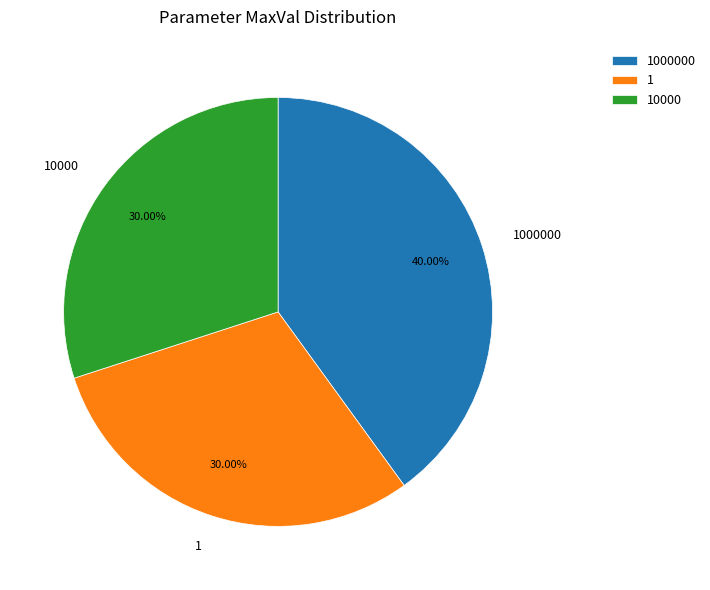

Is there any slice that represents more than half of the pie?

No